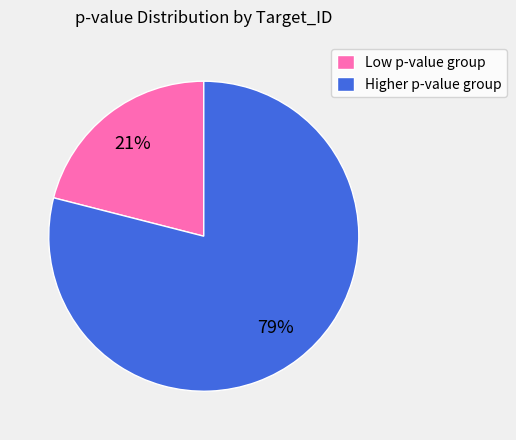

Which category has the smallest portion of the pie?

Low p-value group